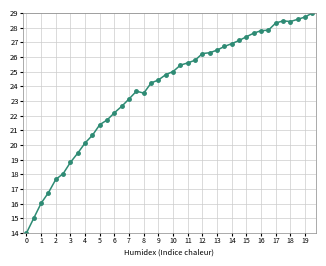

What is the value of the 33rd point from the left?

27.8